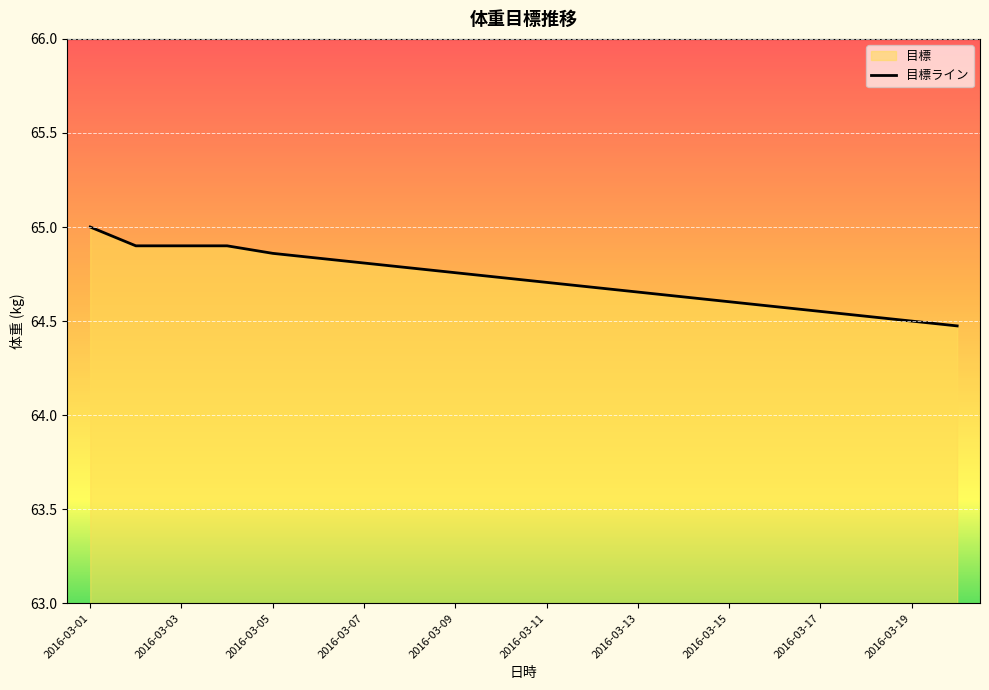

Rank the categories by value from lowest to highest.

2016-03-20, 2016-03-19, 2016-03-18, 2016-03-17, 2016-03-16, 2016-03-15, 2016-03-14, 2016-03-13, 2016-03-12, 2016-03-11, 2016-03-10, 2016-03-09, 2016-03-08, 2016-03-07, 2016-03-06, 2016-03-05, 2016-03-02, 2016-03-03, 2016-03-04, 2016-03-01